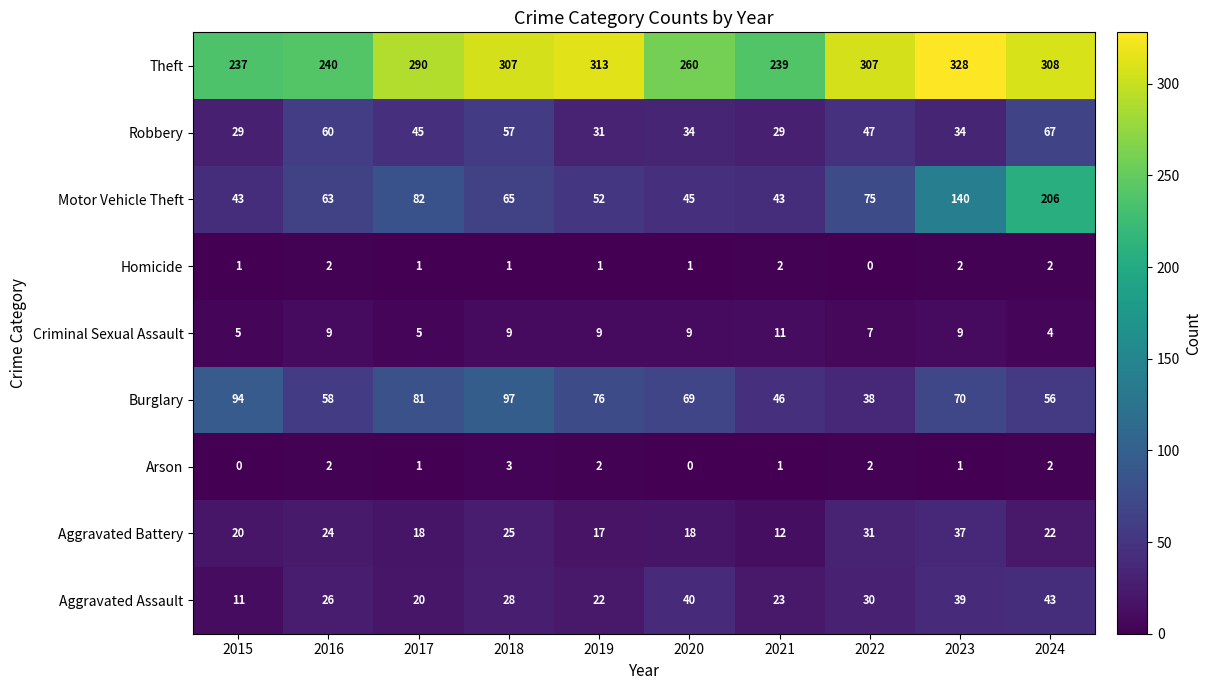

Which series changed the most between 2016 and 2023?

Theft